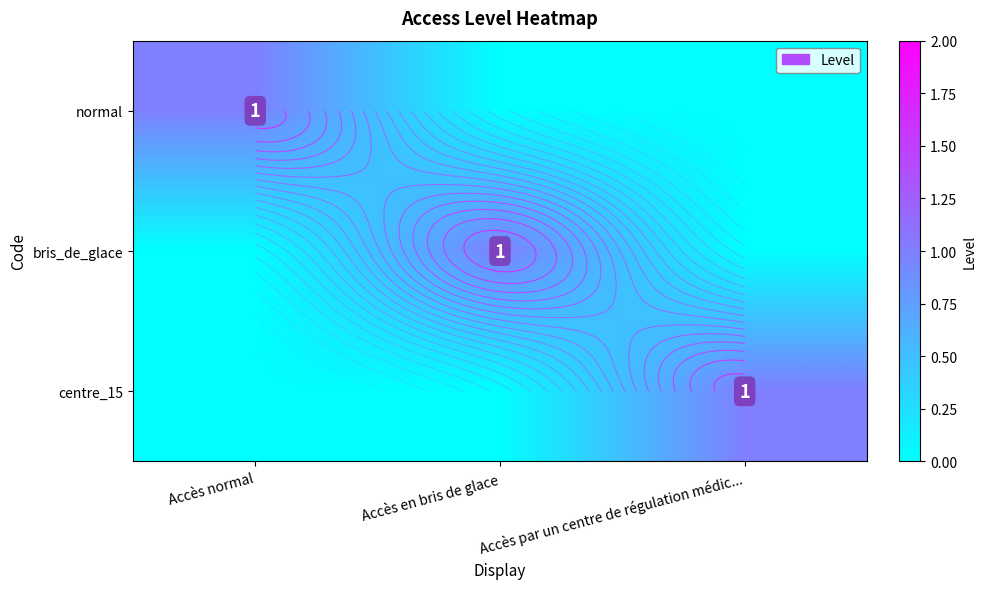

What is the maximum value shown in the chart?

1